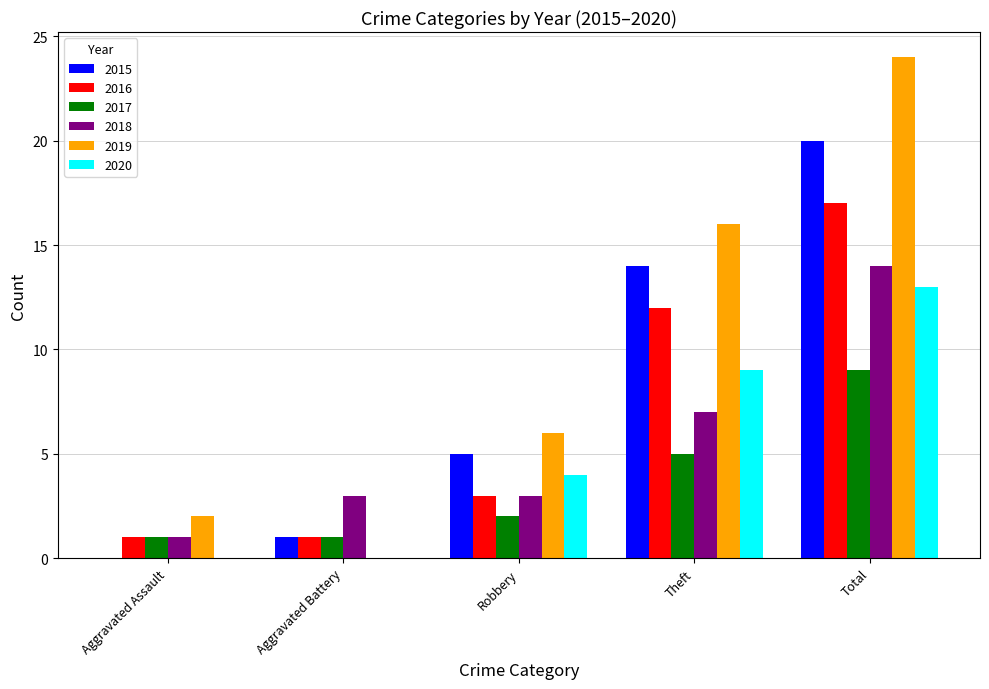

Between Robbery and Total, which series saw the biggest shift?

2019